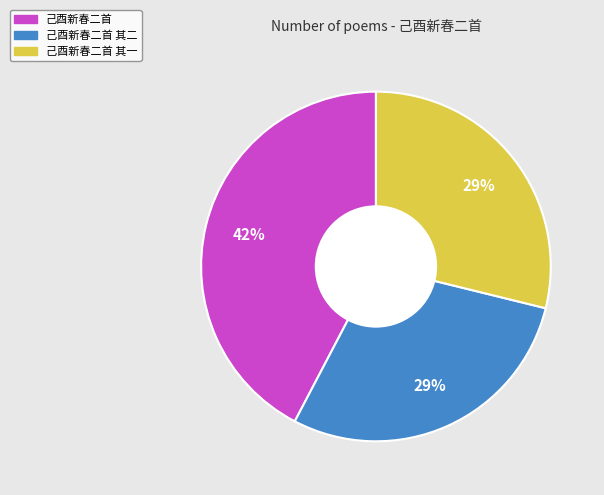

How many segments does this pie chart have?

3